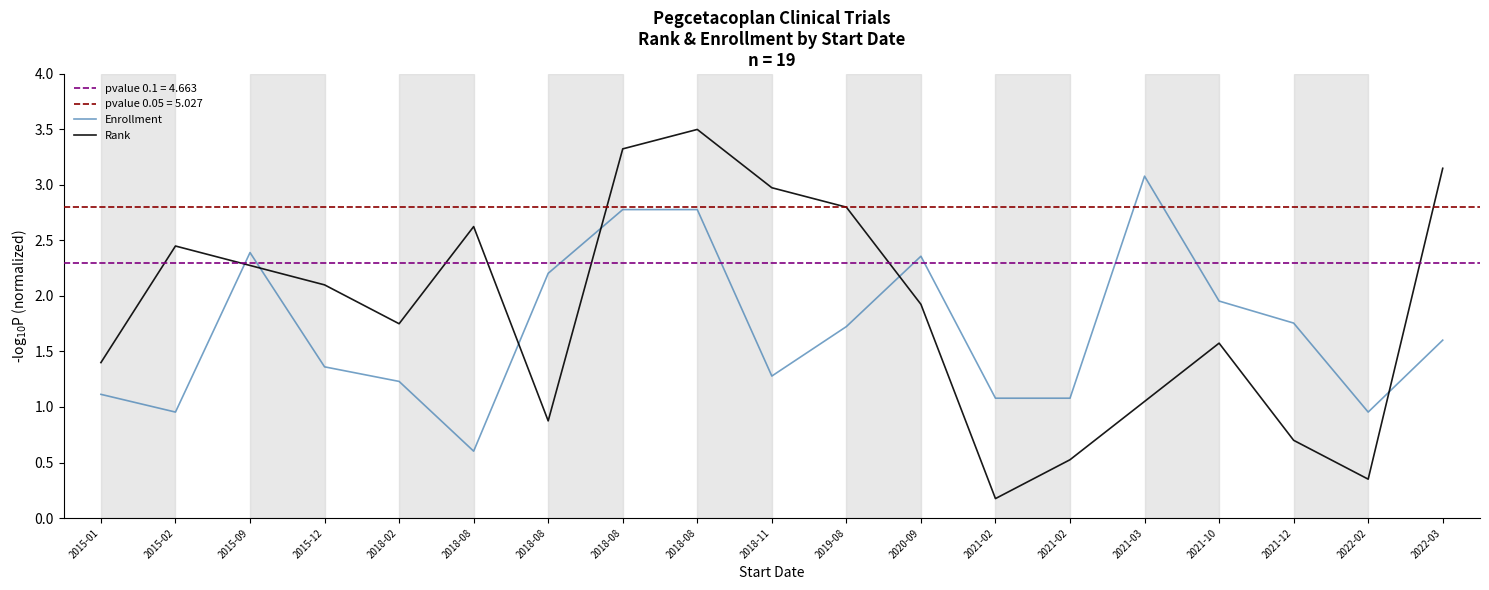

Is the value of Rank at 2015-02 greater than the value of Enrollment at 2015-12?

Yes